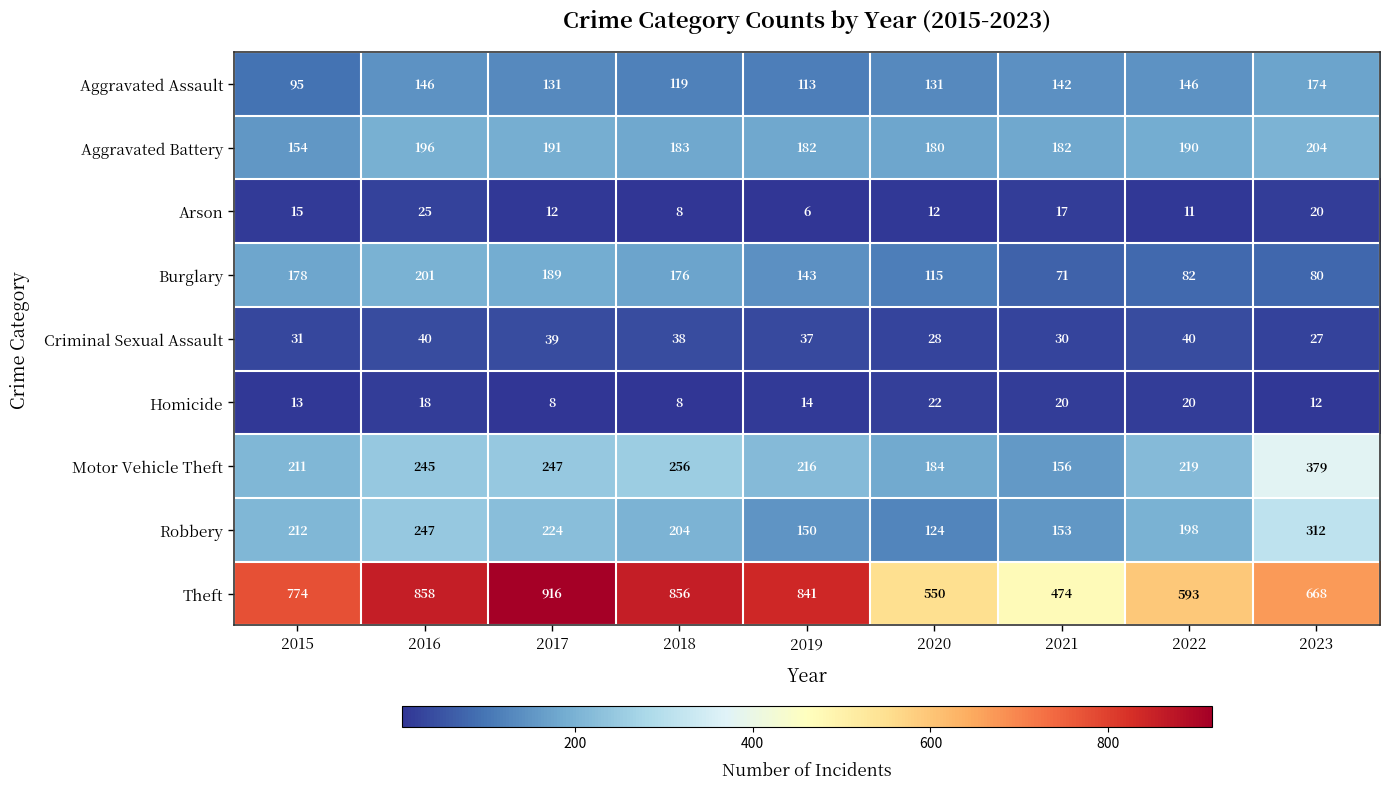

Rank the series at 2015 from highest to lowest value.

Theft, Robbery, Motor Vehicle Theft, Burglary, Aggravated Battery, Aggravated Assault, Criminal Sexual Assault, Arson, Homicide